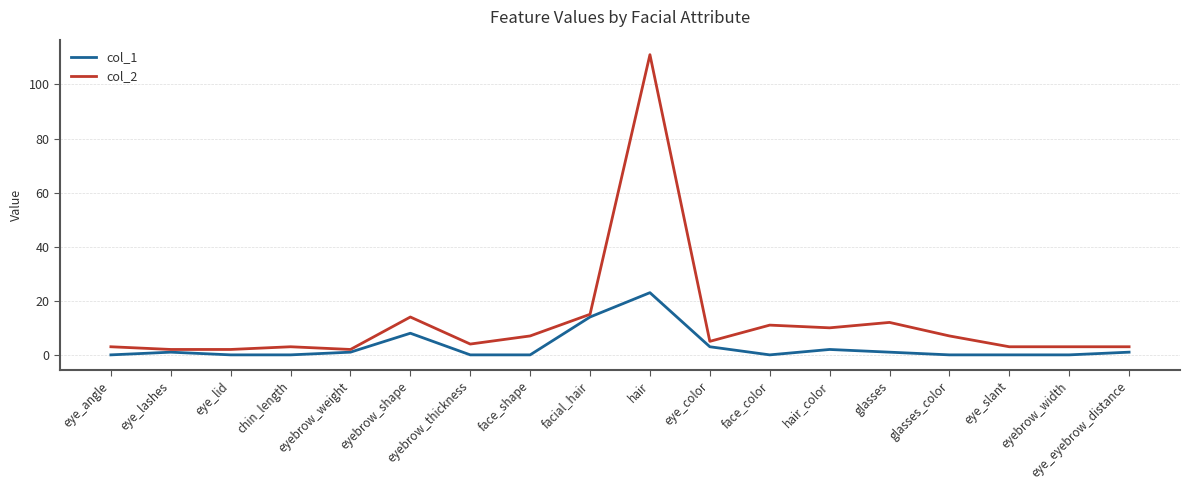

What is the difference between the maximum and minimum values in the col_1 series?

23